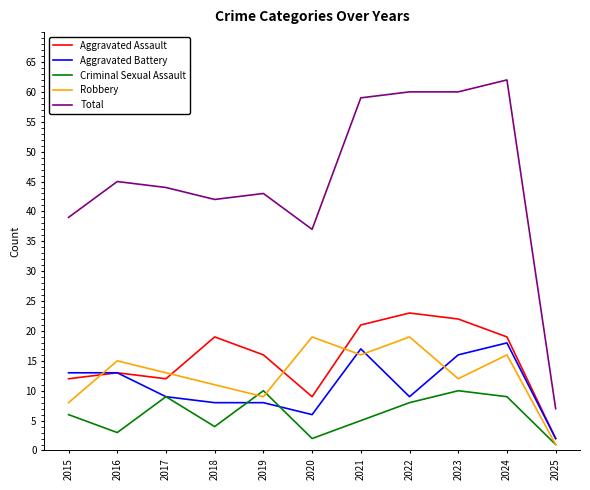

Which series ends up on top after the final intersection of Robbery and Aggravated Assault?

Aggravated Assault